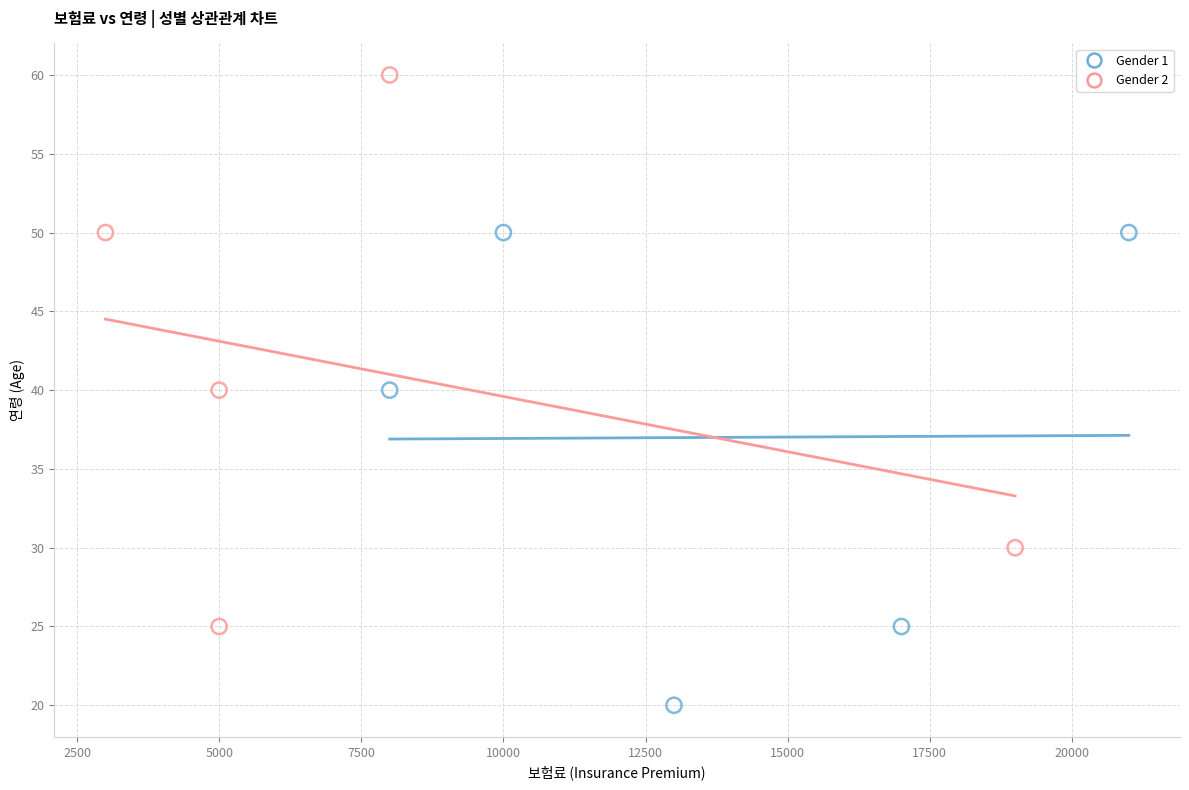

Which series contains the highest Y value?

Gender 2